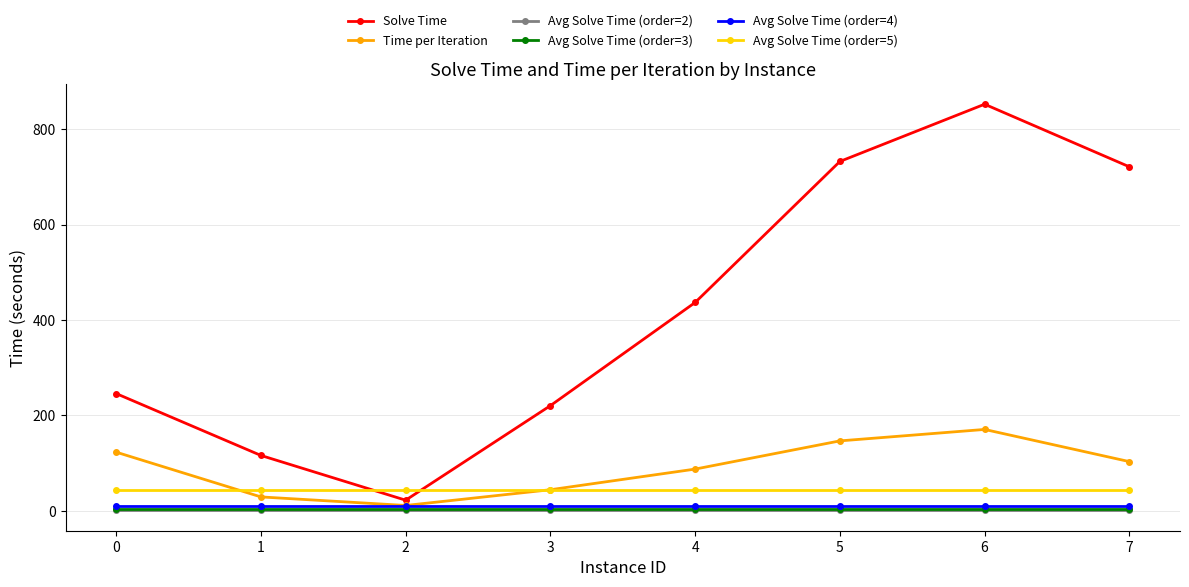

Between 5 and 6, which series saw the biggest shift?

Solve Time